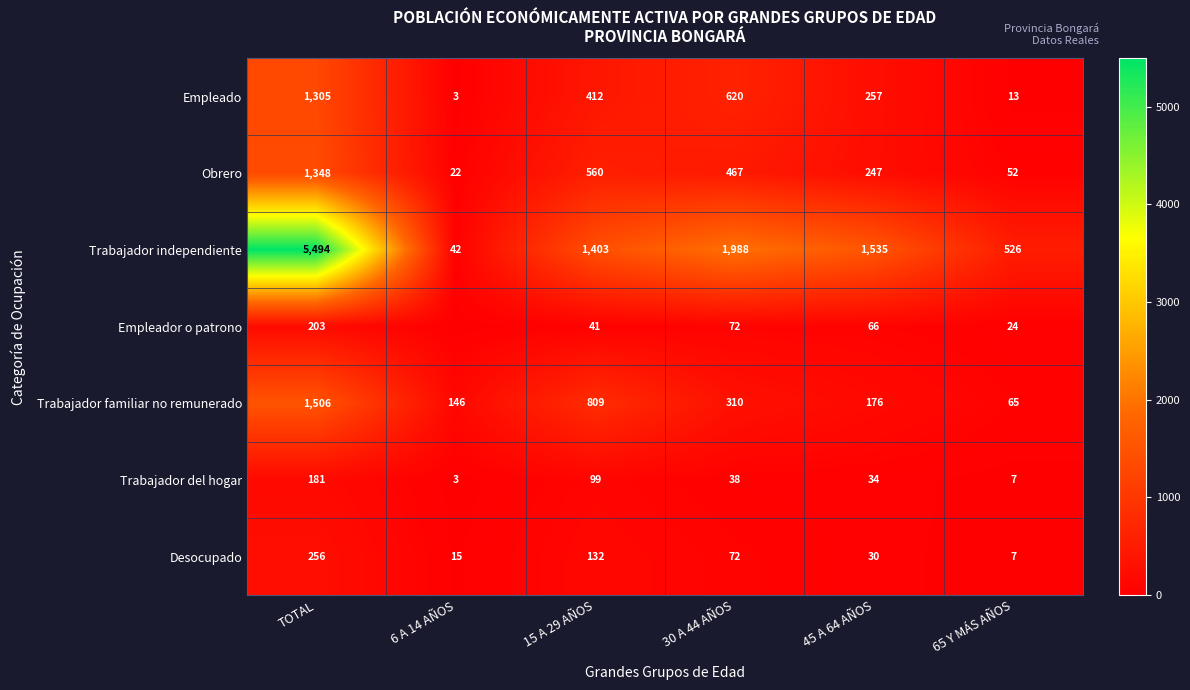

At which label does Trabajador del hogar reach its peak?

TOTAL